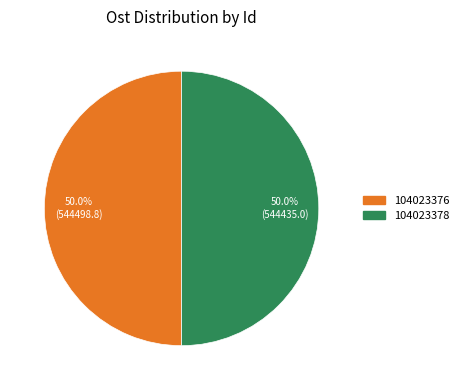

What percentage is NOT represented by 104023378?

50.0%